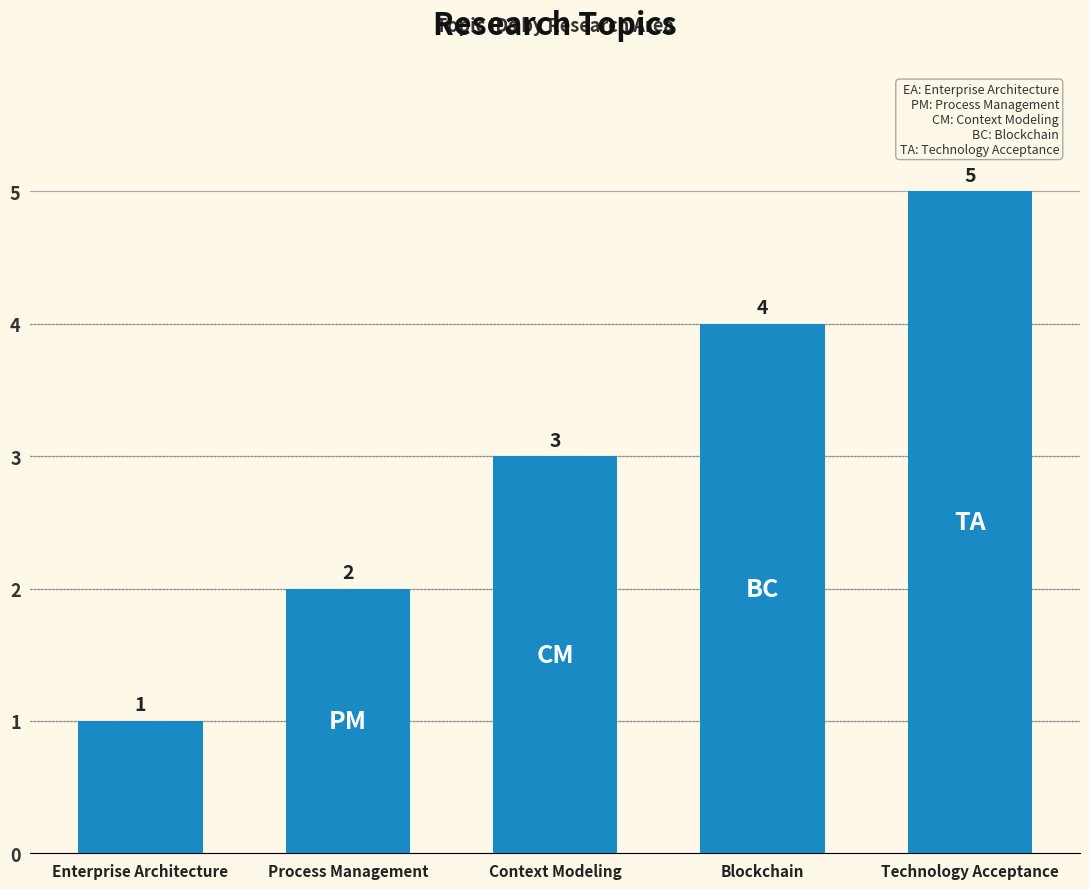

What position from the right is Technology Acceptance?

1